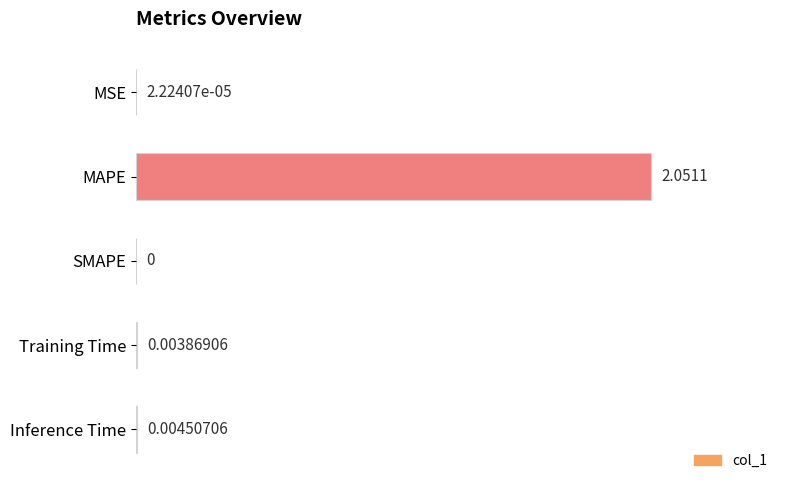

What is the change in value from MSE to MAPE?

+1.0